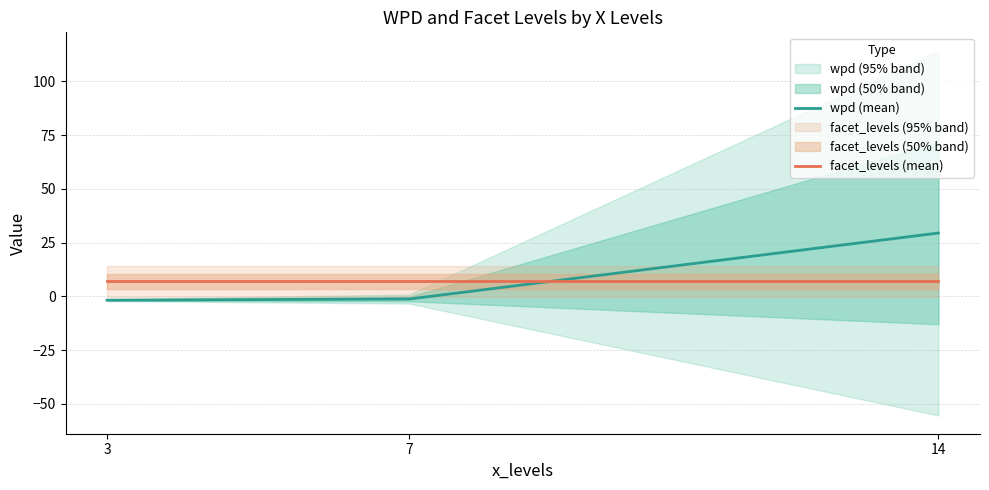

What are all the series names shown in the legend?

wpd (mean), facet_levels (mean)